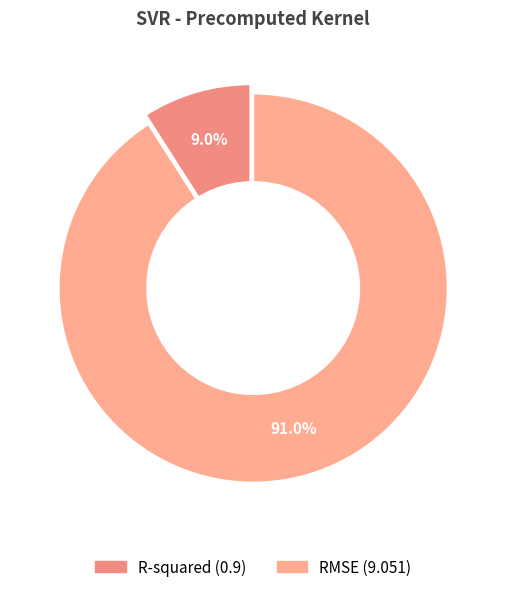

To the nearest percent, what percentage of the pie is R-squared?

9%